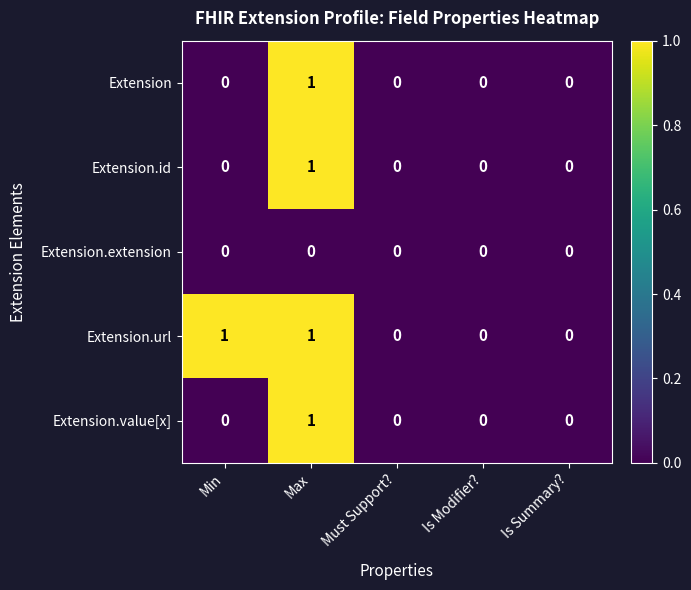

The Extension.value[x] series shows 0 at Max. True or false?

False